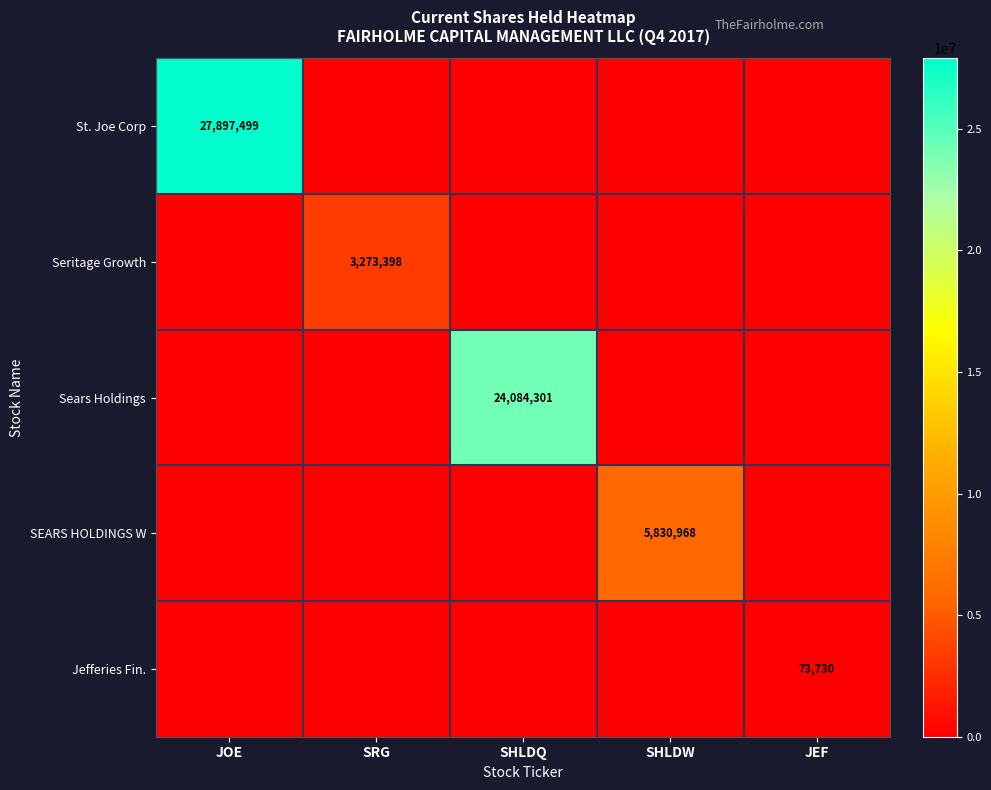

Is it true that SEARS HOLDINGS W equals 10375926 at SHLDW?

False